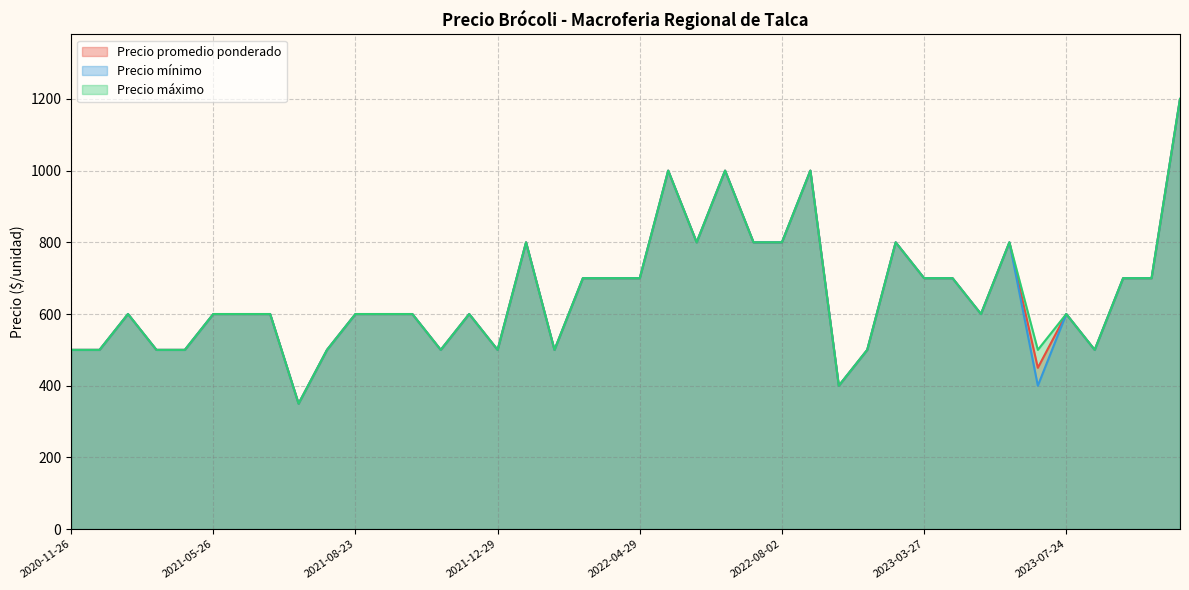

What is the minimum value shown in the chart?

350